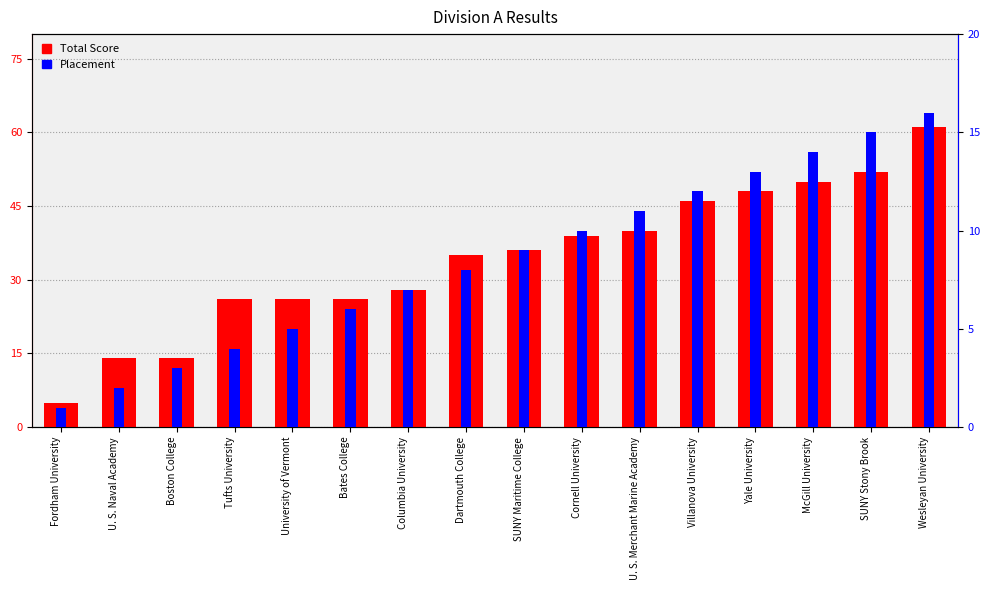

How many data points in Placement are less than 9?

8